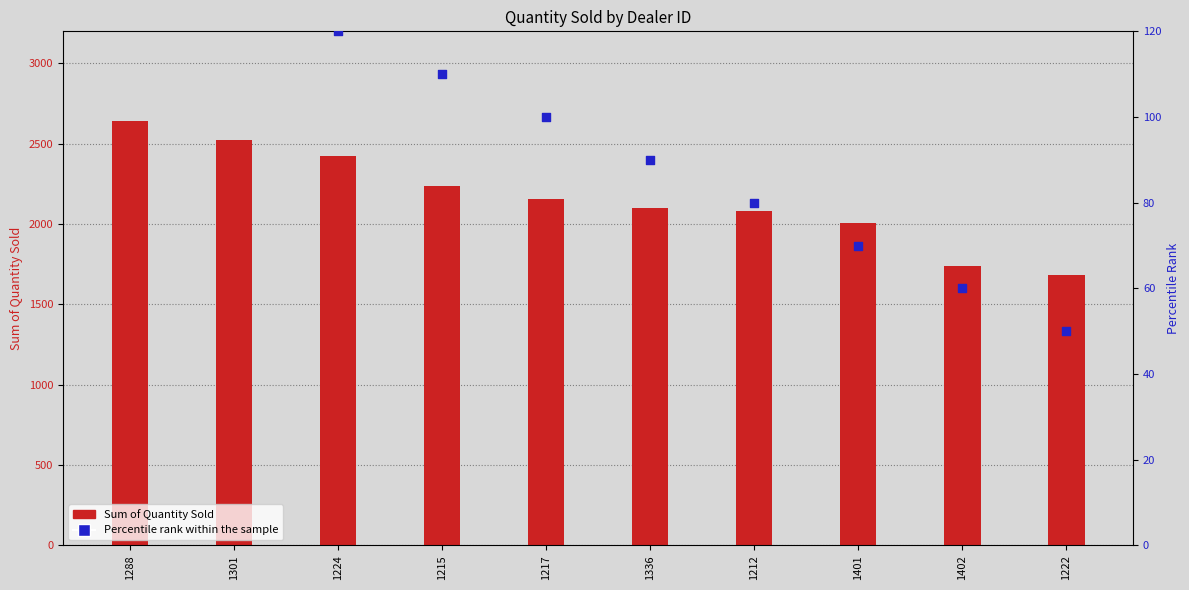

Which series reaches the minimum Y coordinate?

Percentile rank within the sample